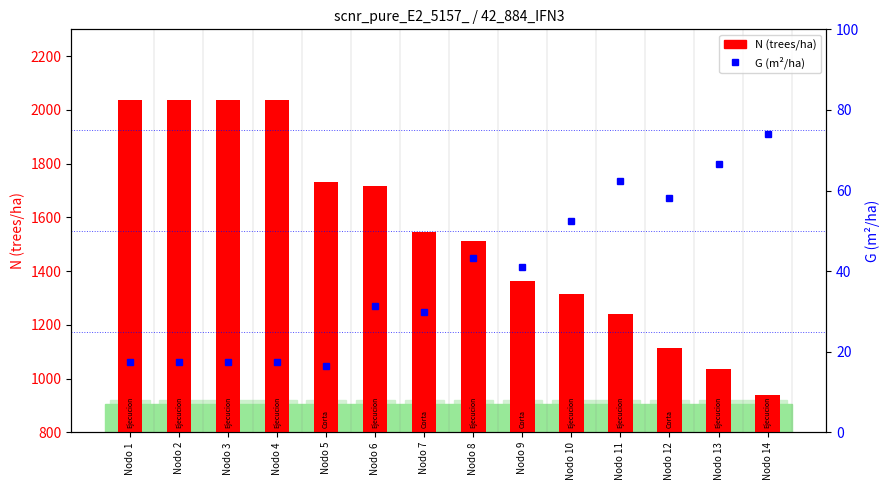

What is the approximate value of N (trees/ha) at Nodo 4?

2037.2